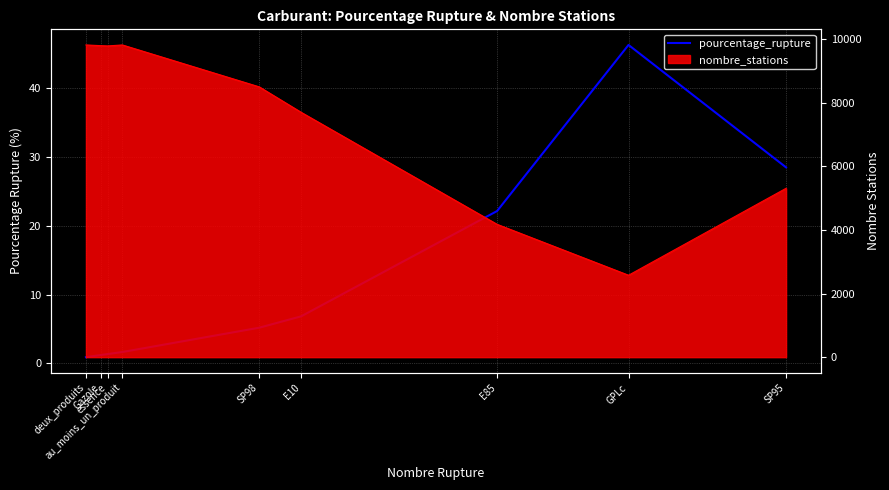

What is the label of the 9th point from the left?

SP95